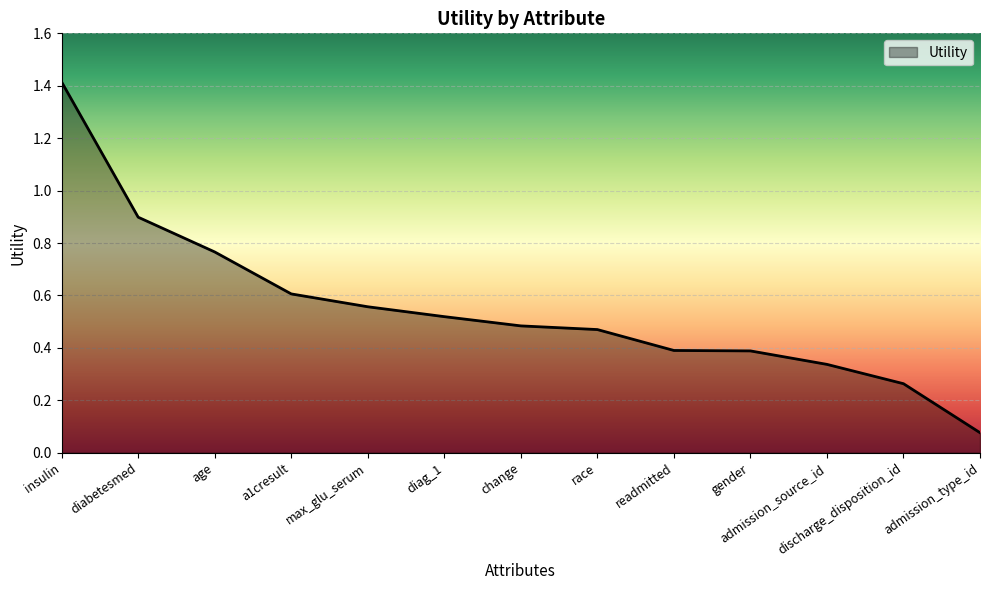

What position from the right is diag_1?

8